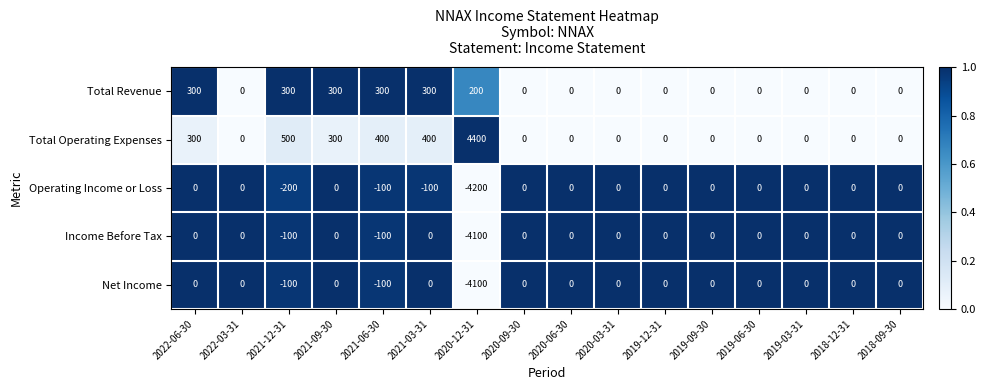

Which series has the largest total across all categories?

Total Operating Expenses